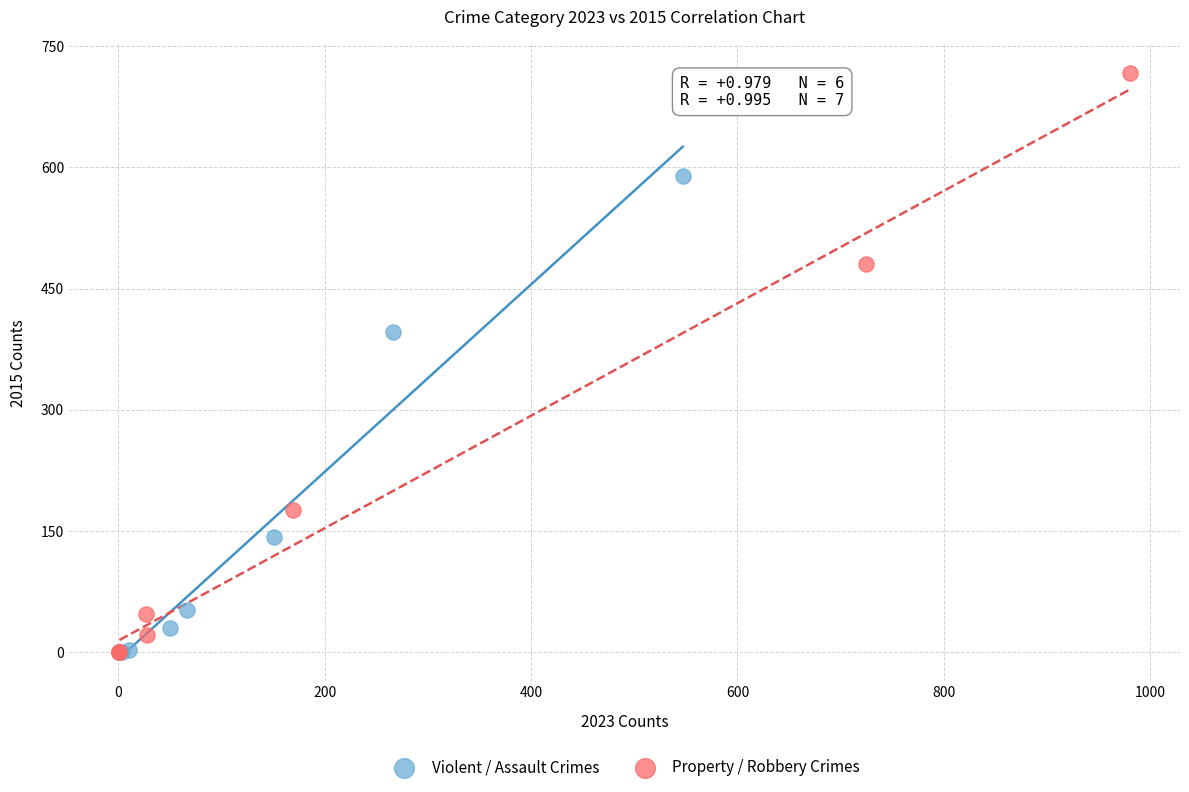

What are all the series names shown in the legend?

Violent / Assault Crimes, Property / Robbery Crimes